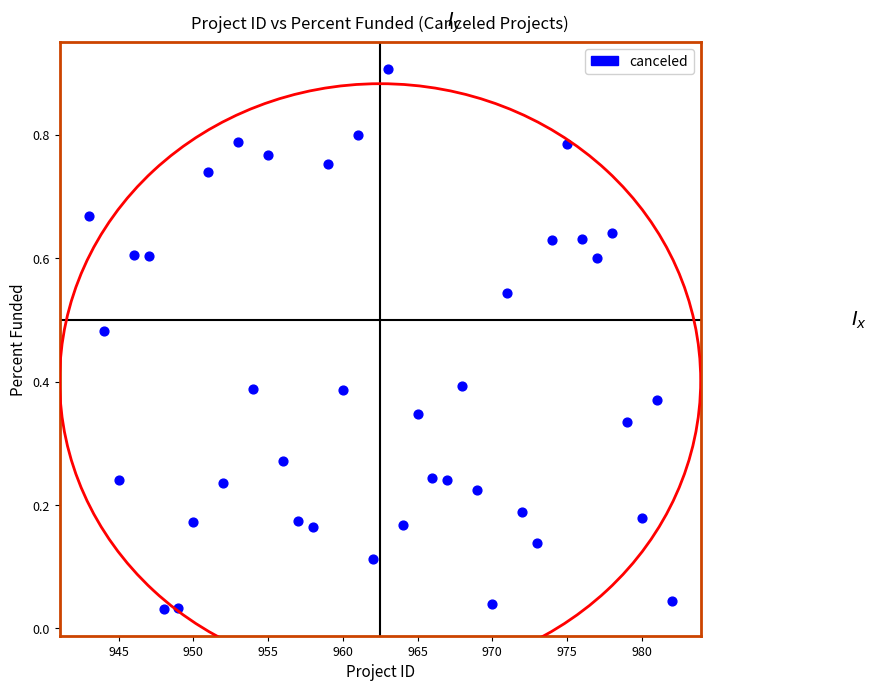

What is the range of Y values (max minus min)?

0.9